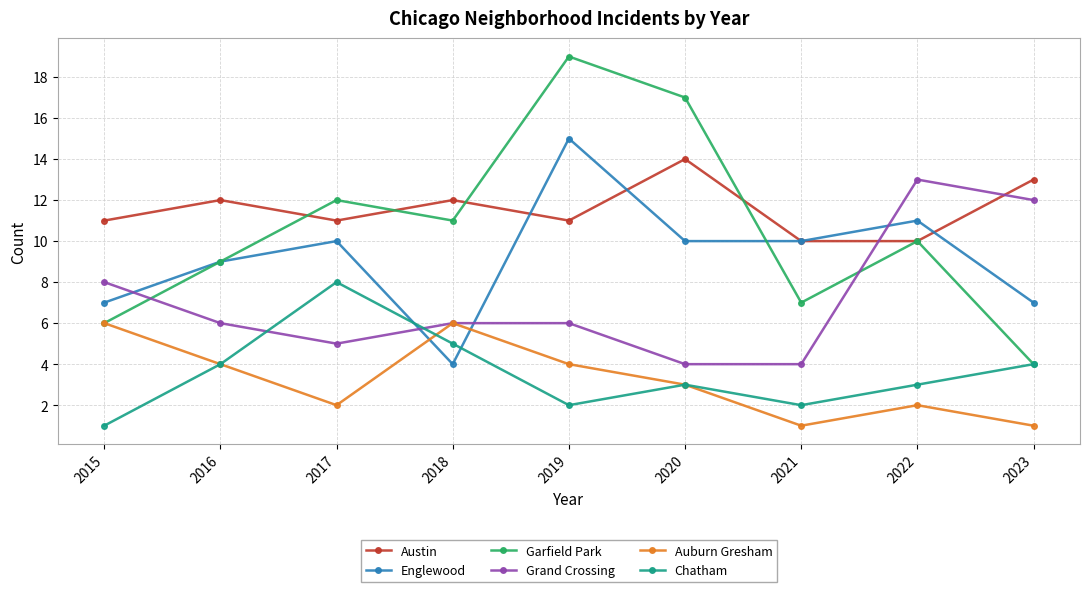

The Garfield Park series shows 30 at 2020. True or false?

False